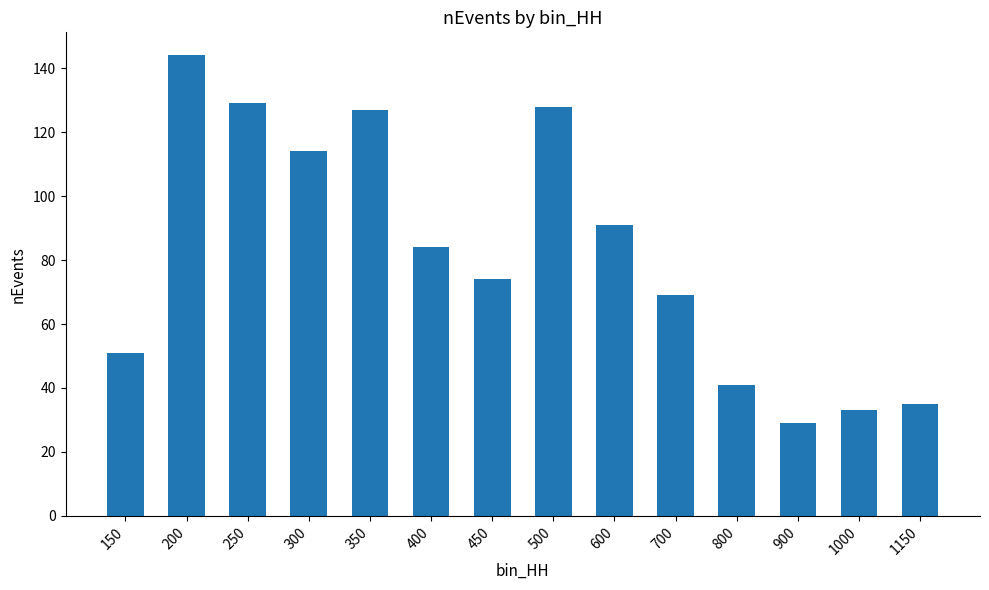

What is the value of the 8th bar from the left?

128